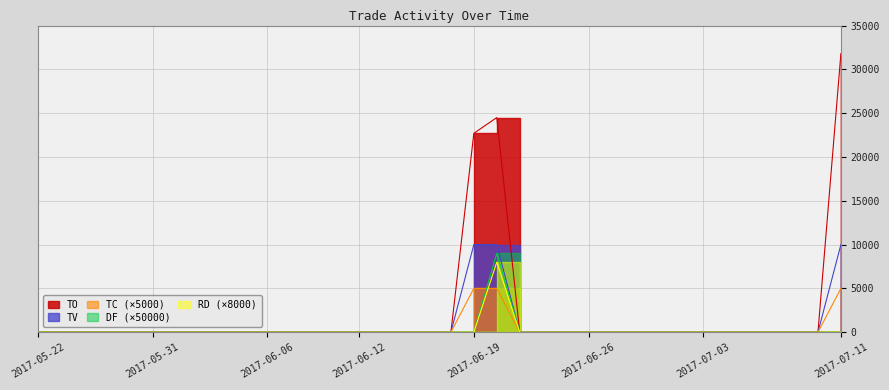

What are all the series names shown in the legend?

TO, TV, TC, DF, RD